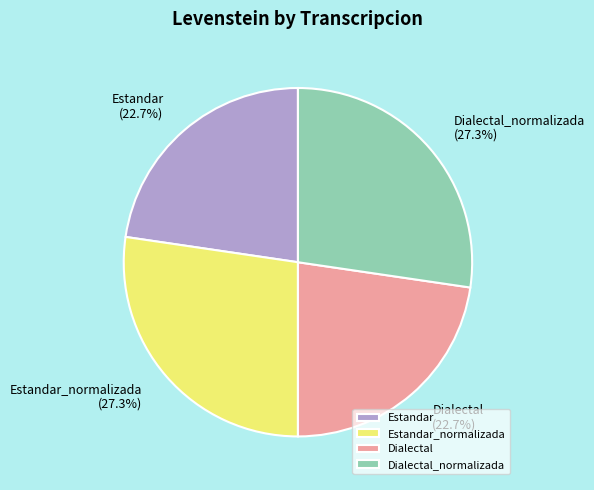

Does Estandar_normalizada account for over 50% of the chart?

No